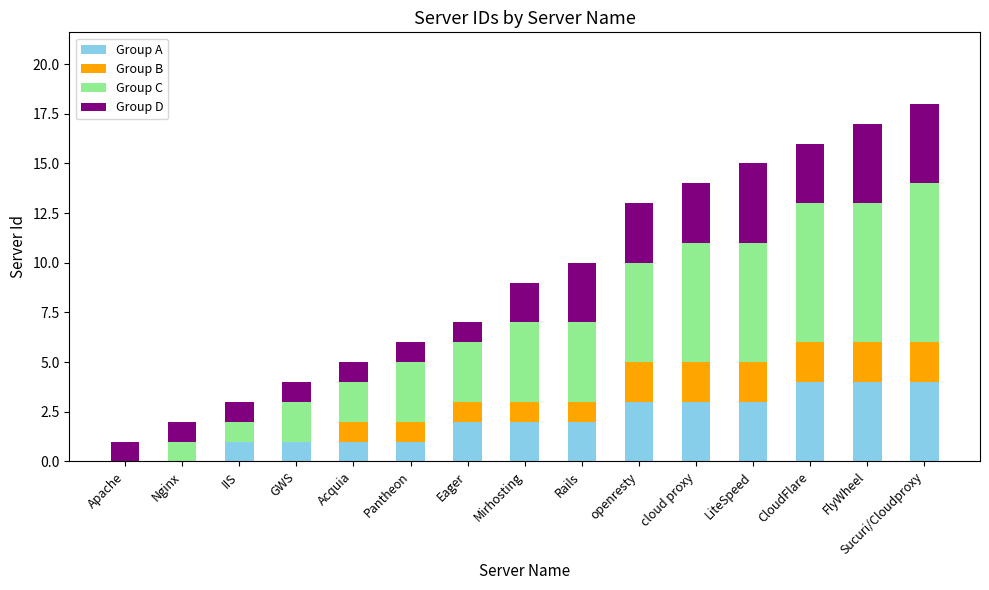

What is the total value across all series at CloudFlare?

16